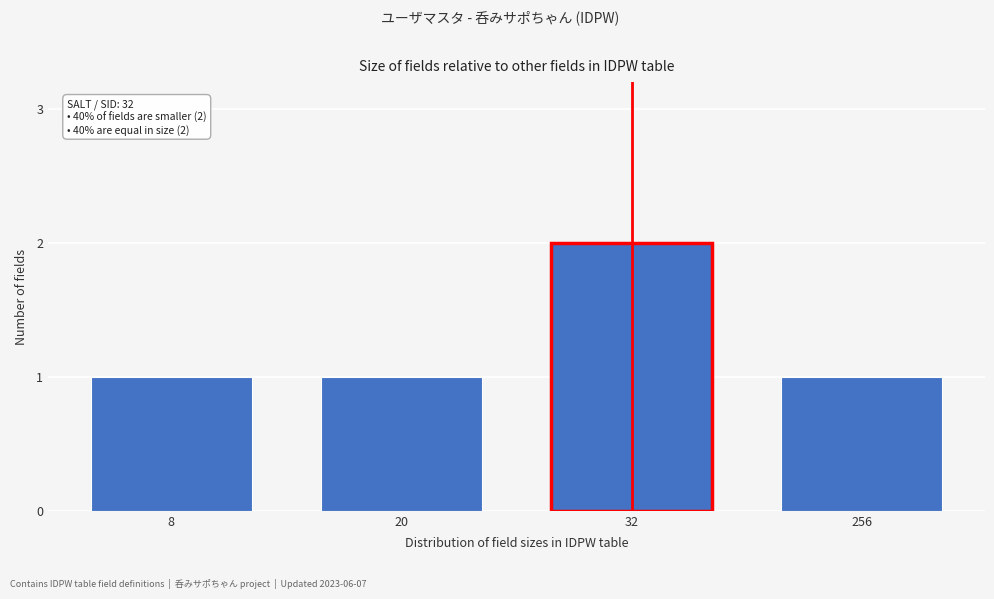

Reading right to left, extract all data points from this chart.

1	2	1	1